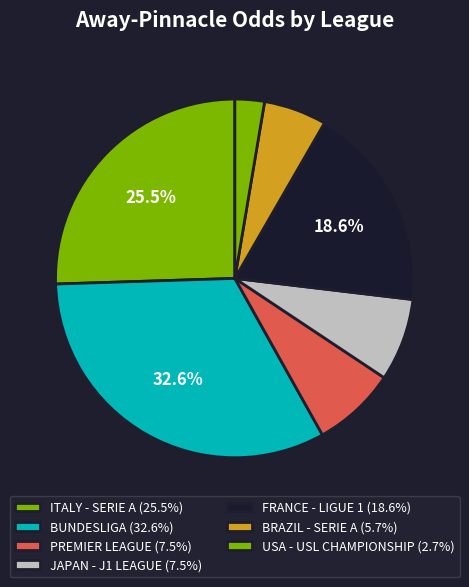

Is there a majority slice in this chart?

No